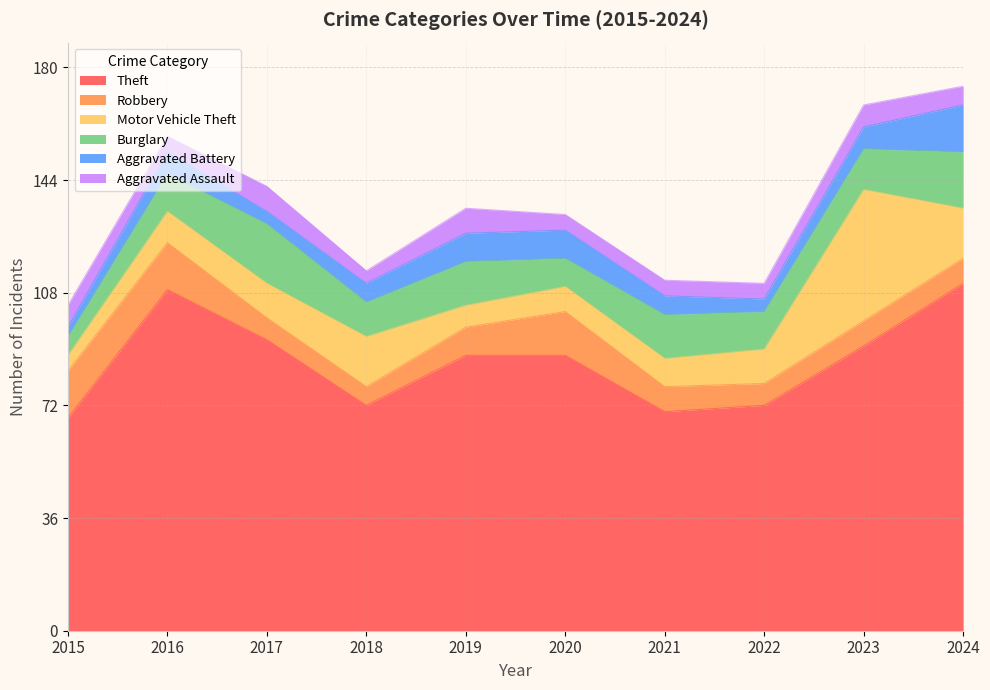

At which label does Robbery first exceed 8?

2015